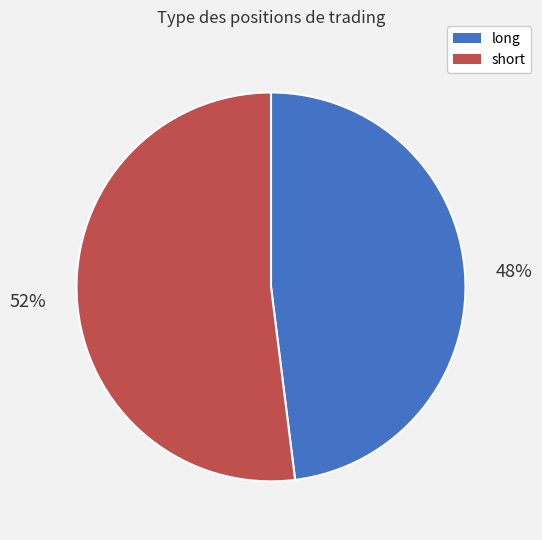

To the nearest percent, what percentage of the pie is long?

48%